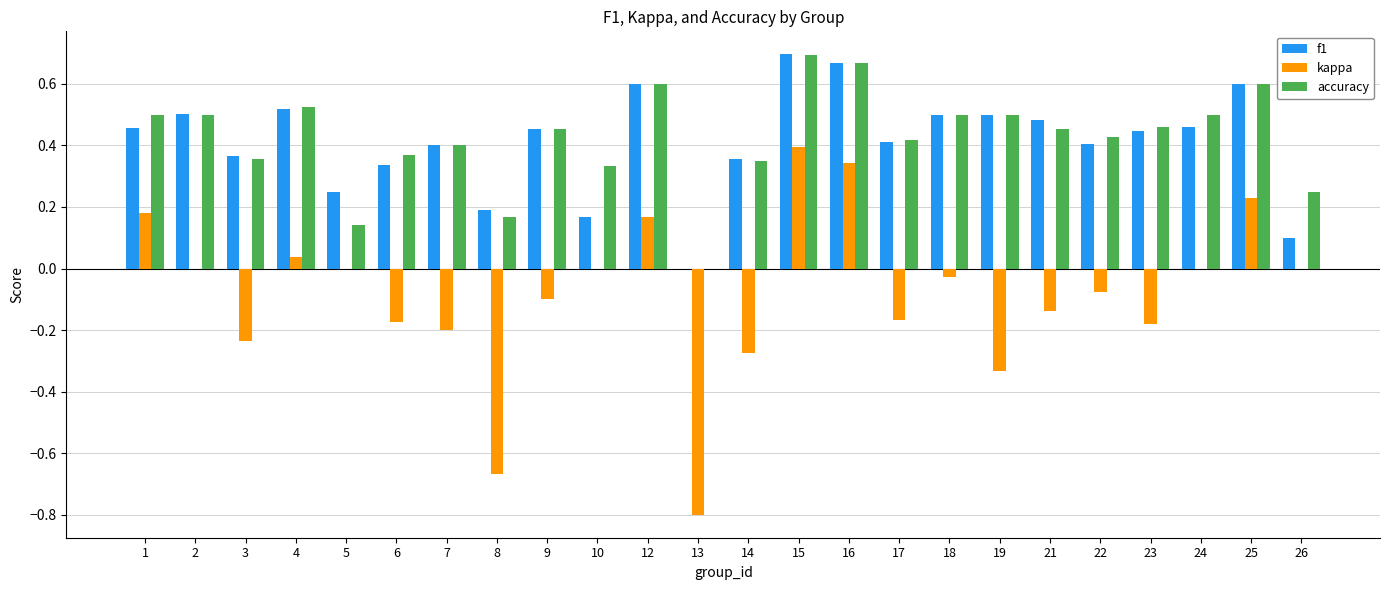

What is the total value across all series at 15?

1.8